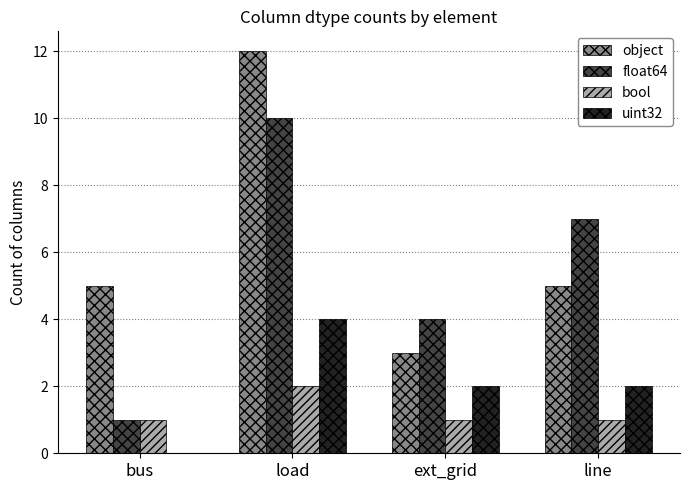

At which category is the sum across all series the highest?

load